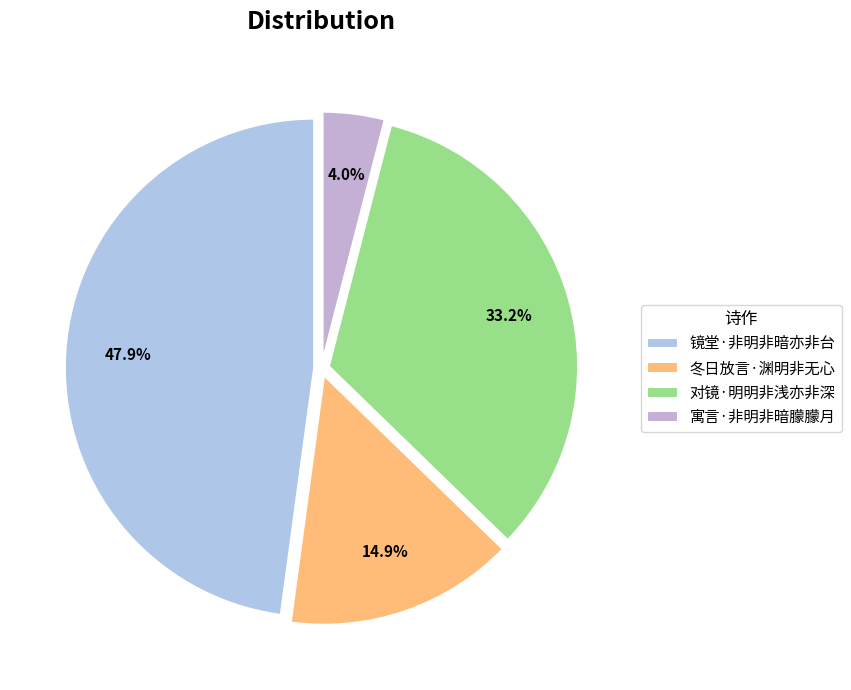

How many slices are in this pie chart?

4